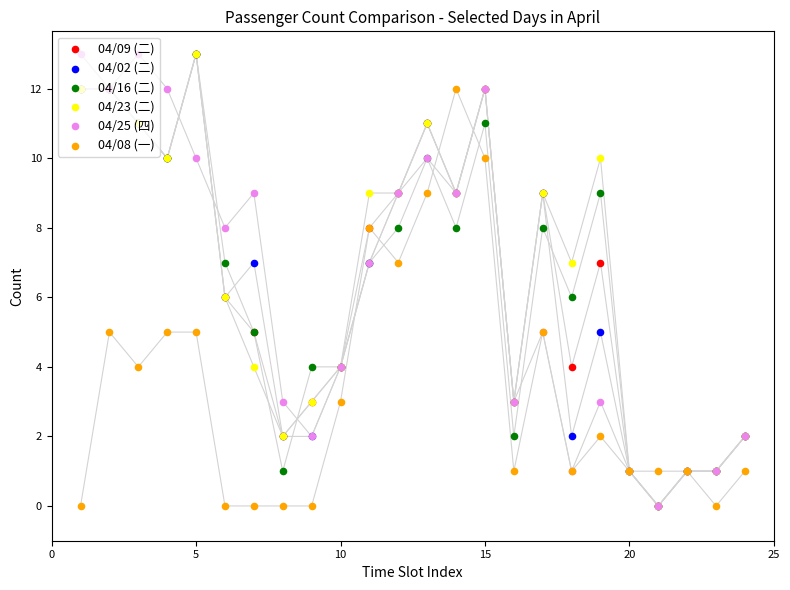

At how many categories does at least one series exceed 9?

9